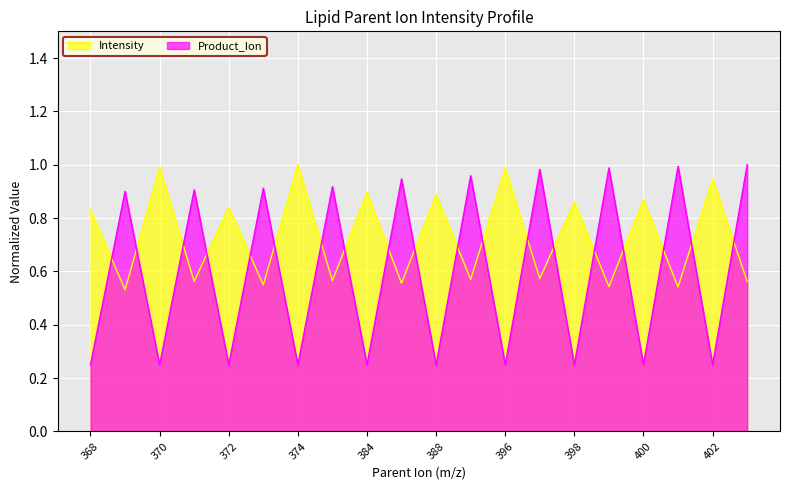

Does the chart display data point markers on the line(s)?

No